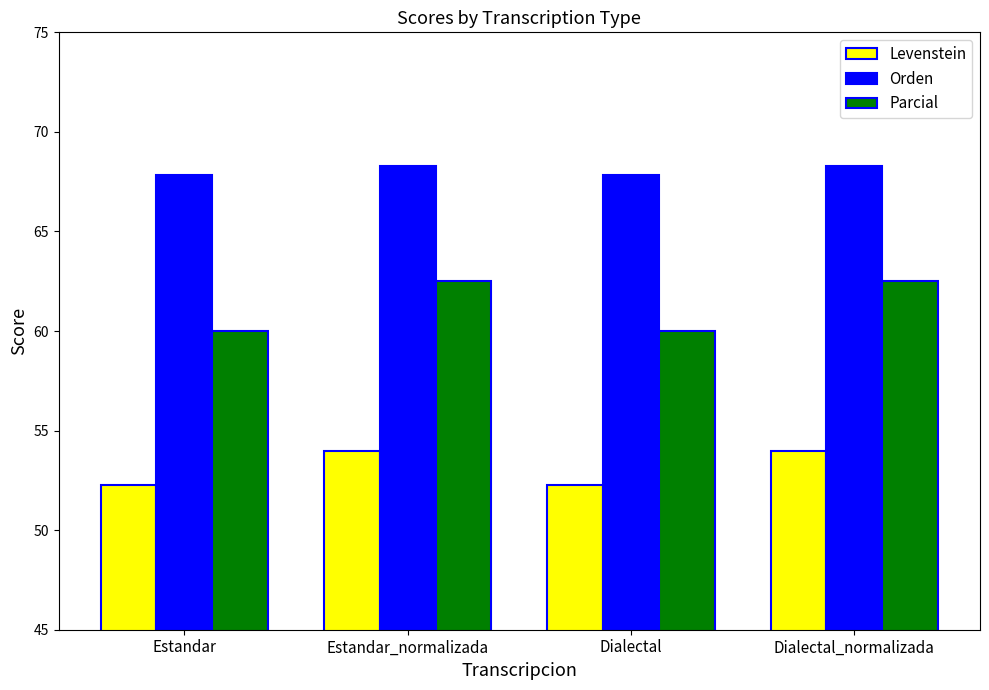

What position from the left is Dialectal_normalizada?

4